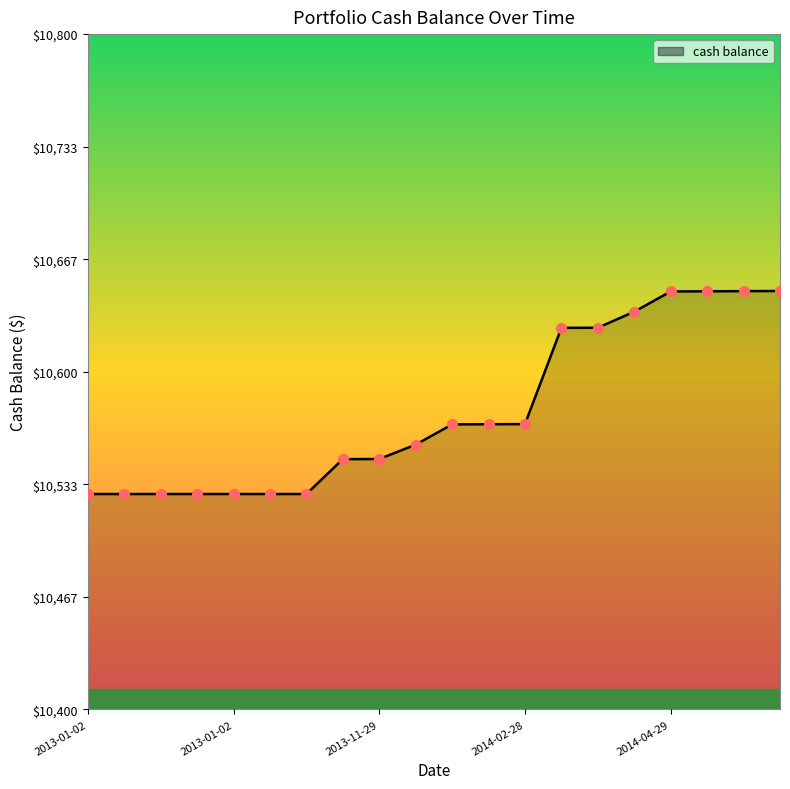

What is the difference between the maximum and minimum values?

120.3